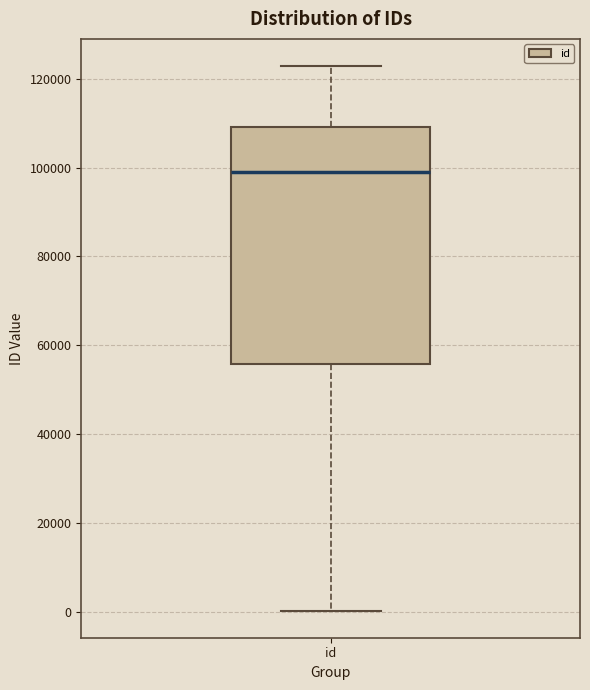

Transcribe this box plot: give where the median line is, the range the box spans, and where the two whiskers end, as read against the y-axis. The values are not printed on the chart, so give them approximately, as read against the axis.

median 98000, box 56000 to 110000, whiskers 0 to 122000